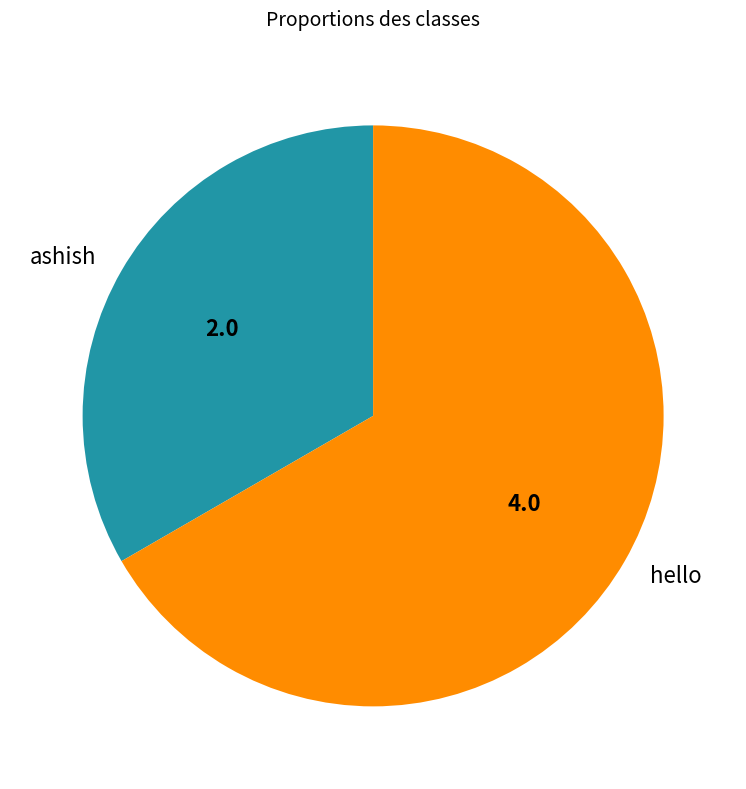

Rank the categories by value from highest to lowest.

hello, ashish